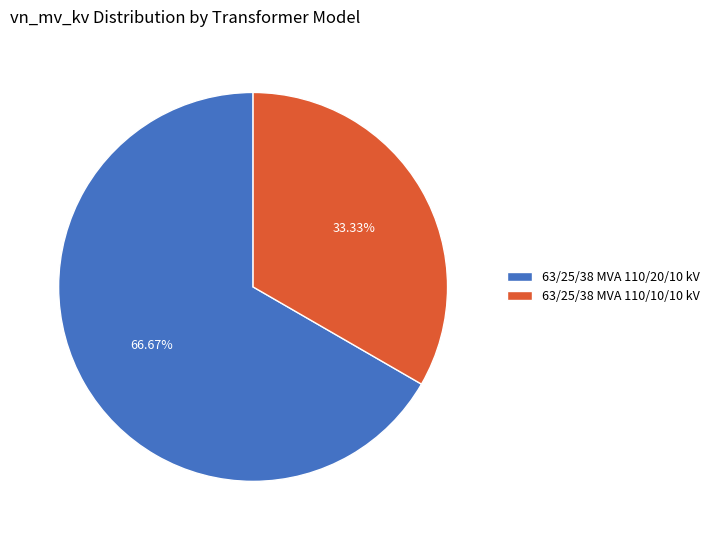

The 63/25/38 MVA 110/10/10 kV slice represents 33% of the pie. True or false?

True